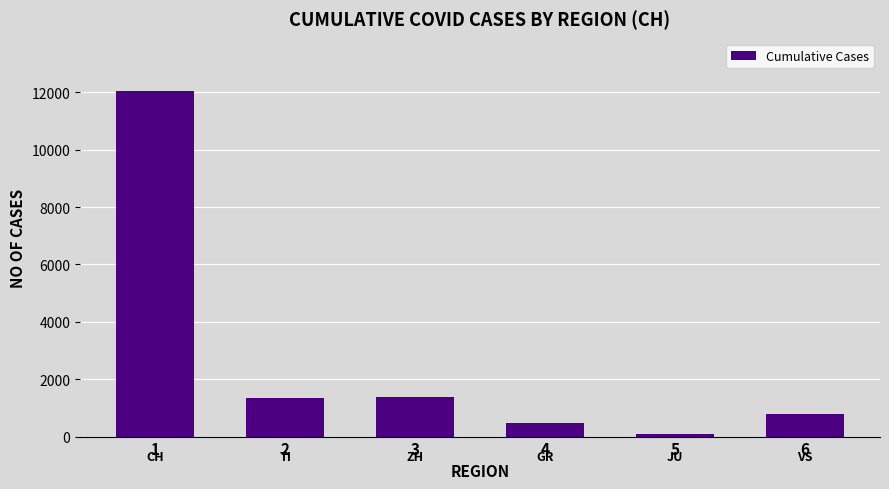

What is the difference between the values at 1 and 3?

10693